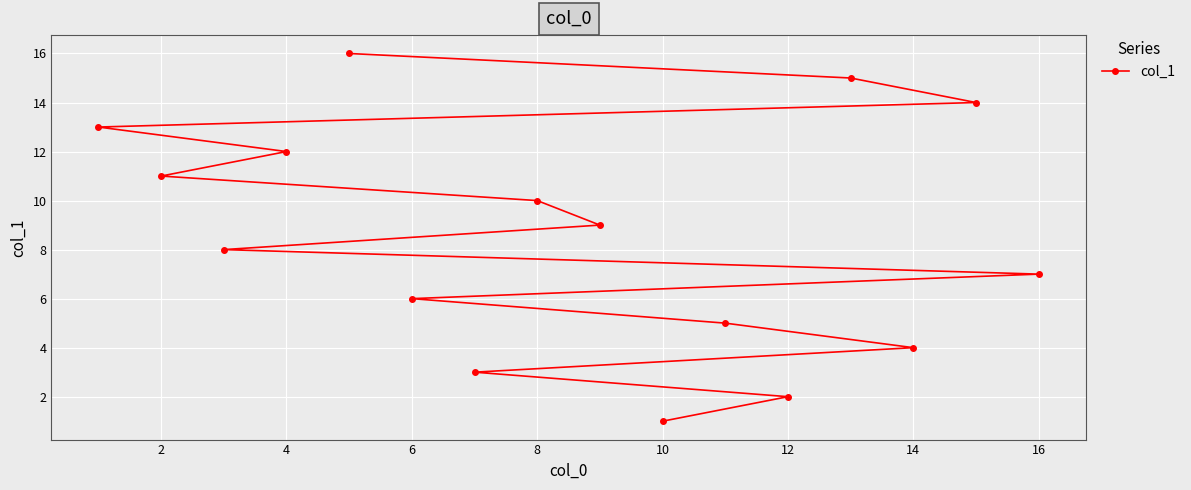

What is the greatest value displayed?

16